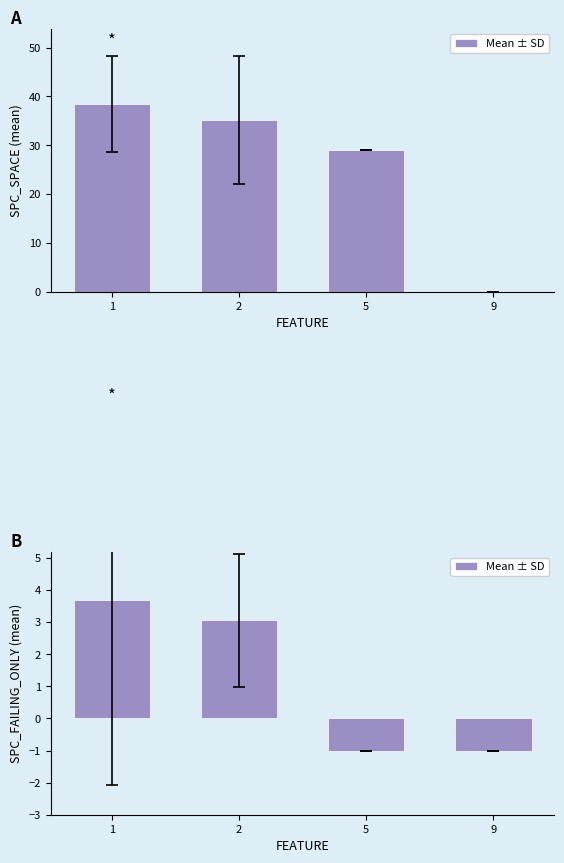

Which label corresponds to the smallest value in the chart?

5